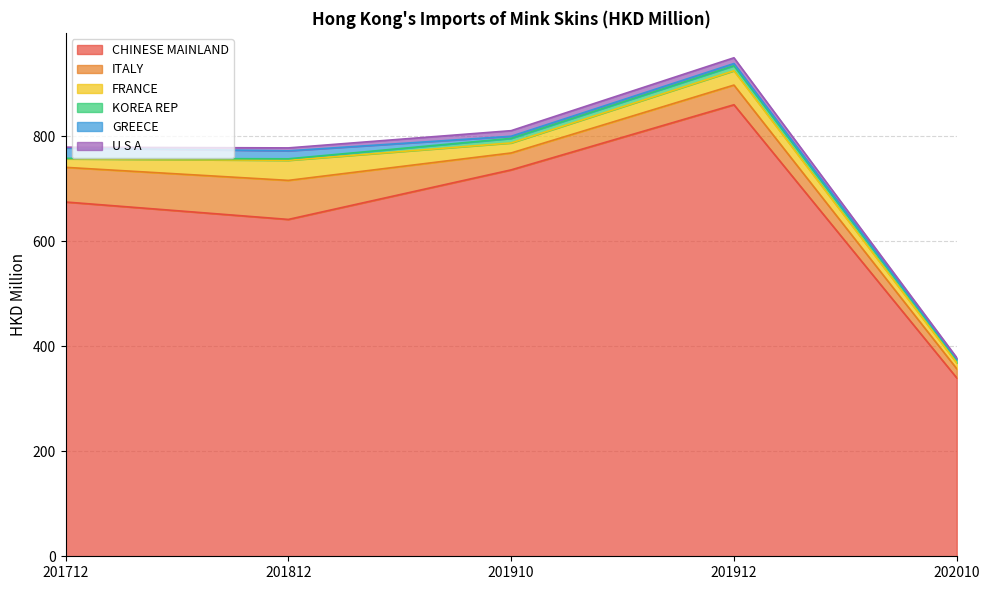

Which series has the largest range (max minus min)?

CHINESE MAINLAND